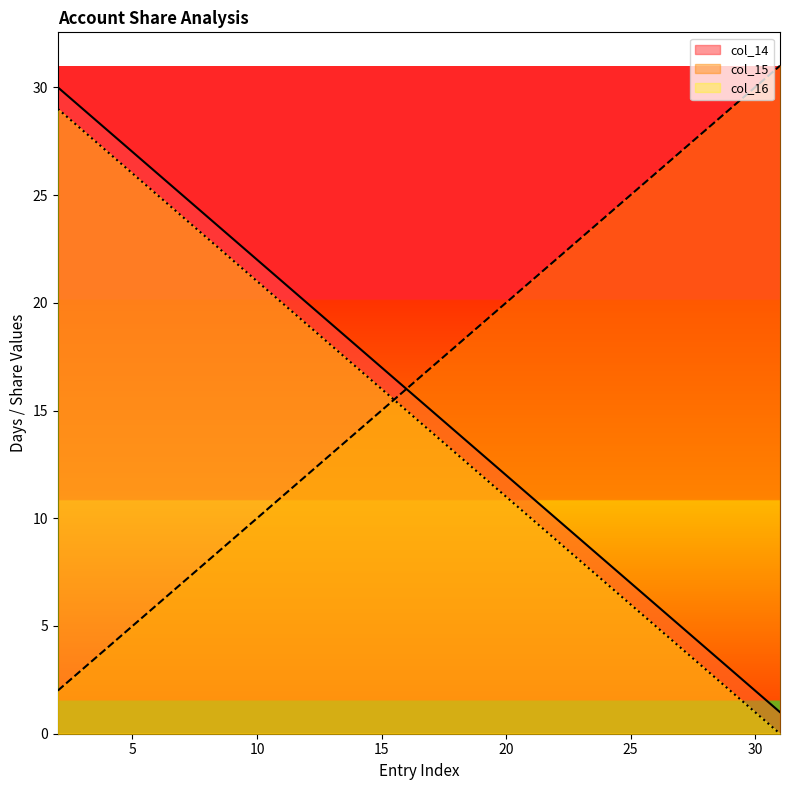

What value does the col_16 series have at 13, to the nearest 10?

10